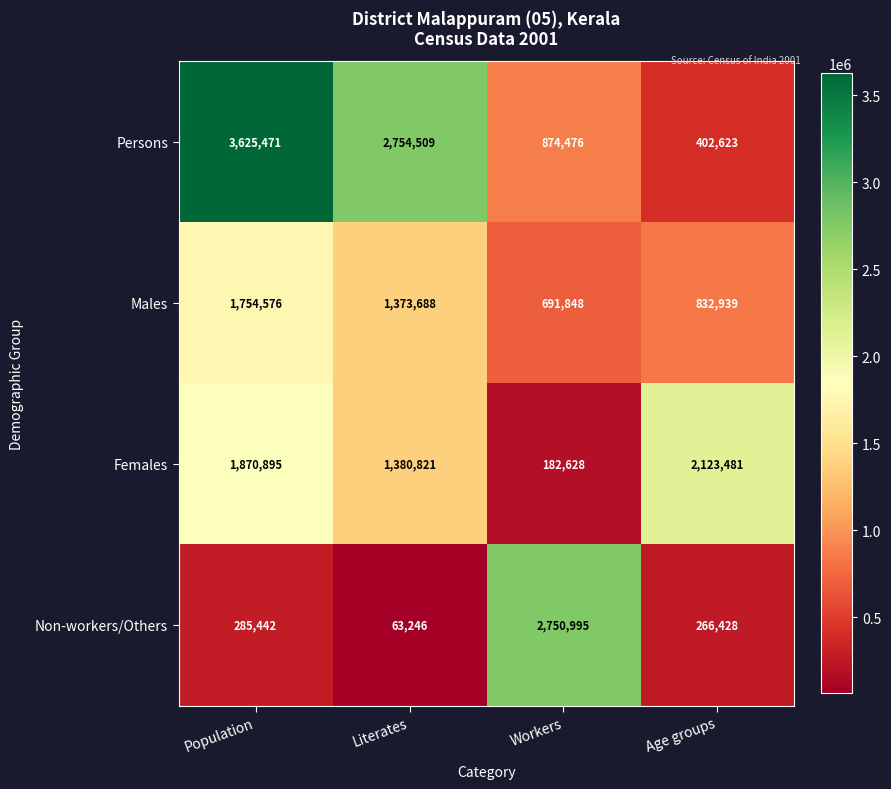

List the series in order of their overall mean, lowest first.

Non-workers/Others, Males, Females, Persons